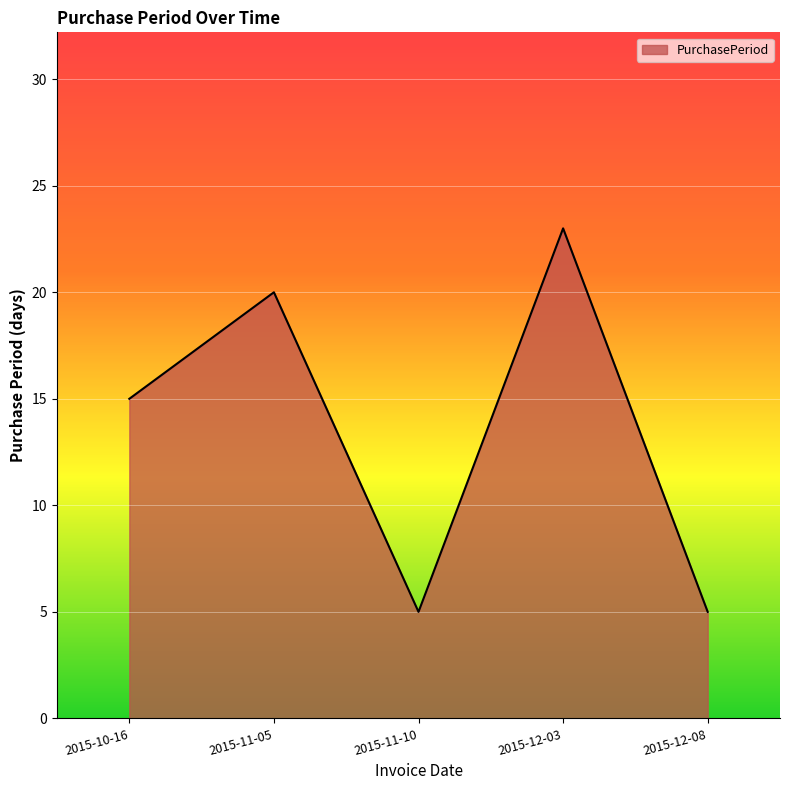

What is the greatest value displayed?

23